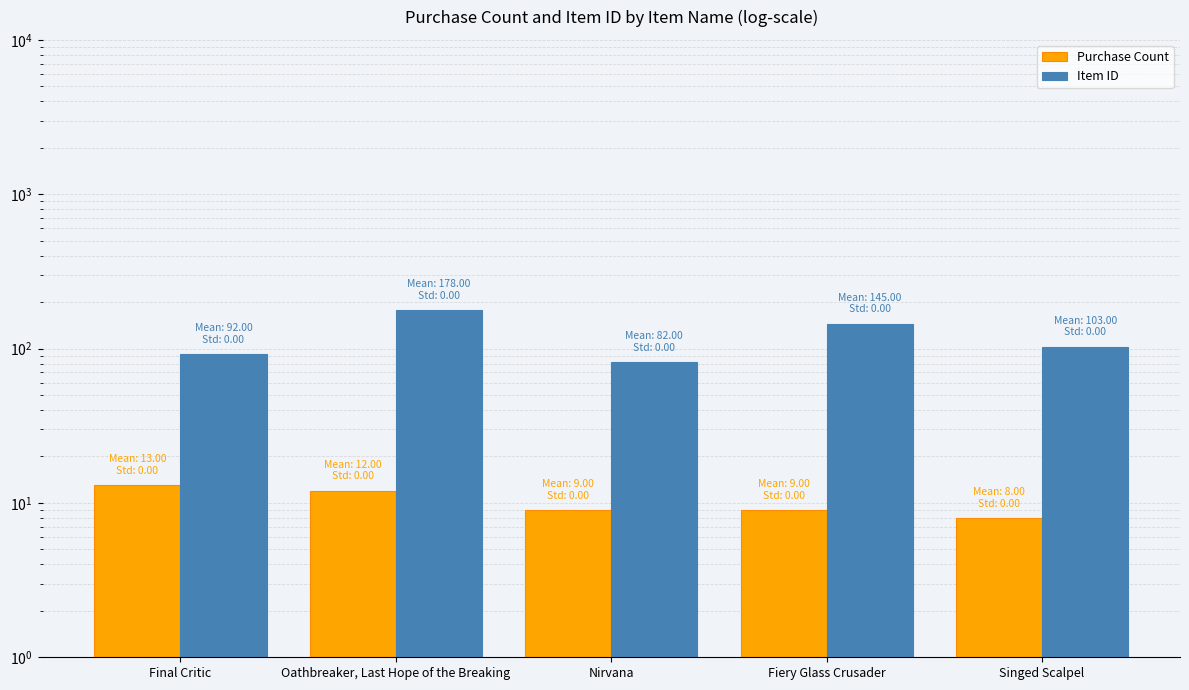

The Purchase Count series shows 9 at Nirvana. True or false?

True